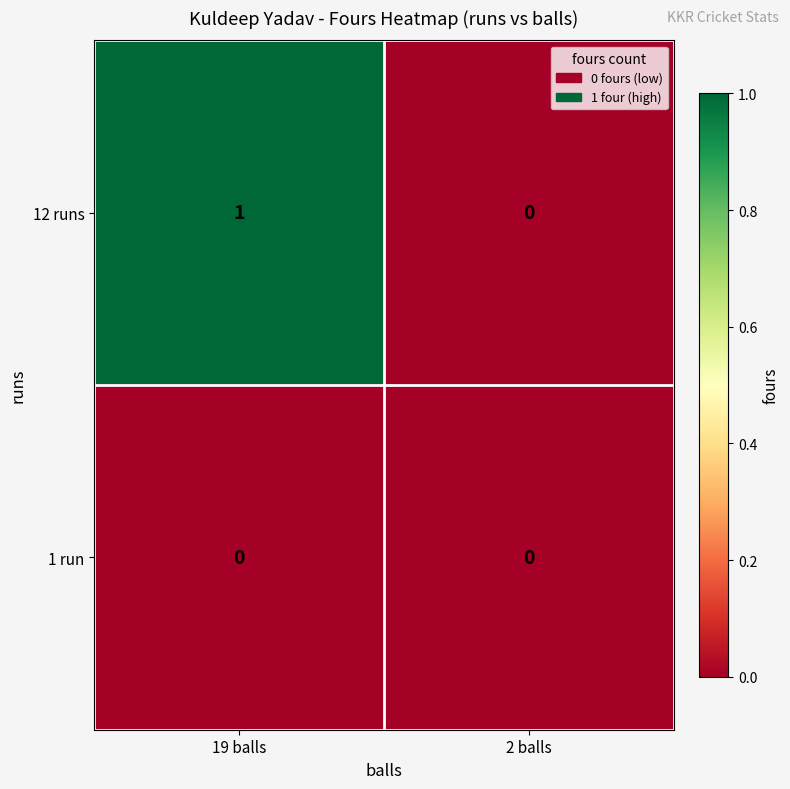

Reading left to right, what are all the values shown in this chart?

12 runs: 19 balls=1	2 balls=0
1 run: 19 balls=0	2 balls=0